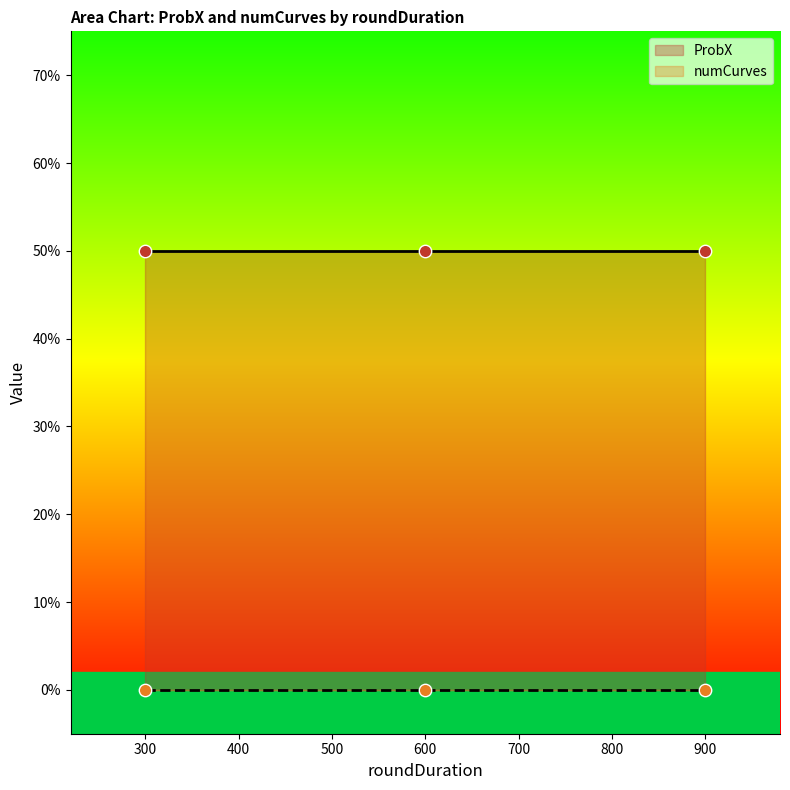

At which category is the sum across all series the highest?

600